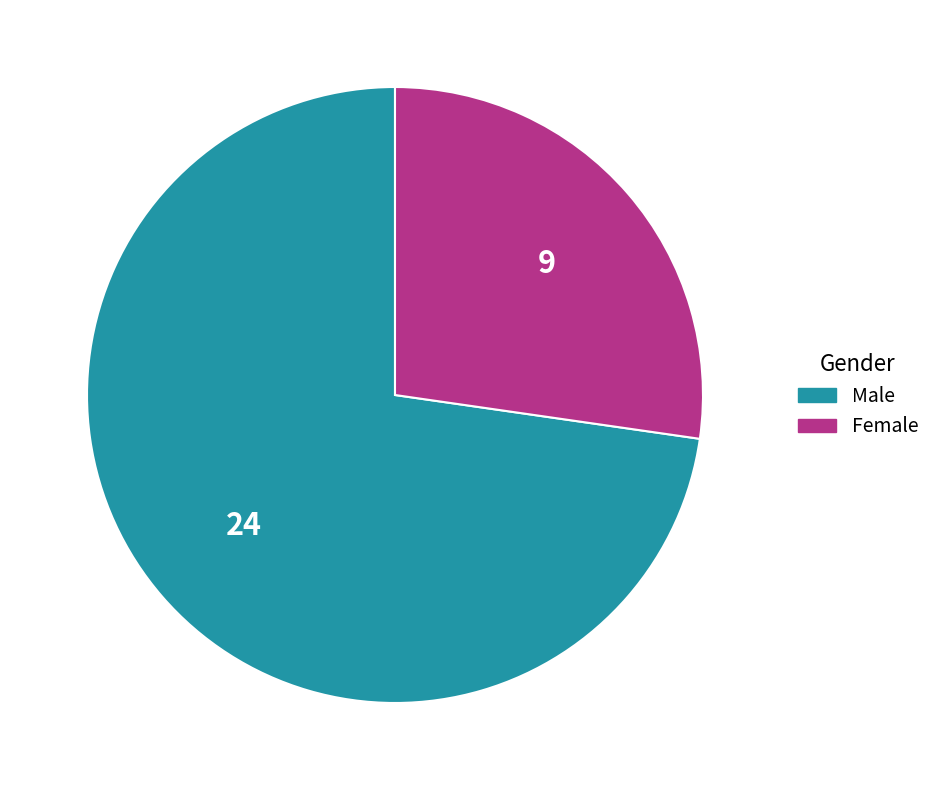

Approximately how many times larger is the value at Female compared to Male?

0.4